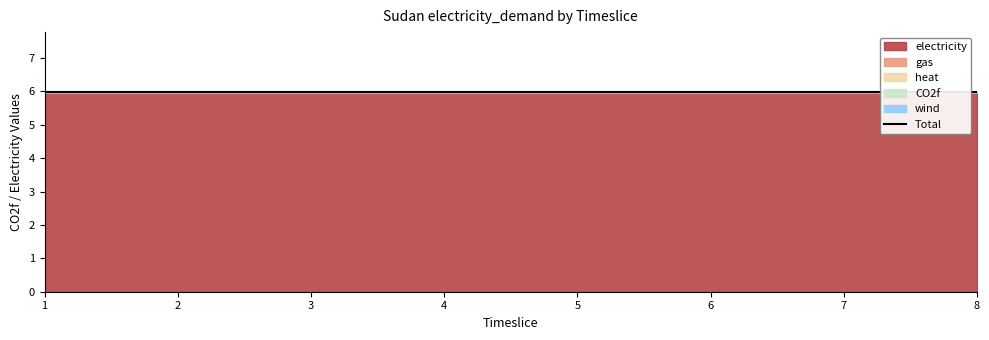

The value of gas at 1 is 0.0. True or false?

True